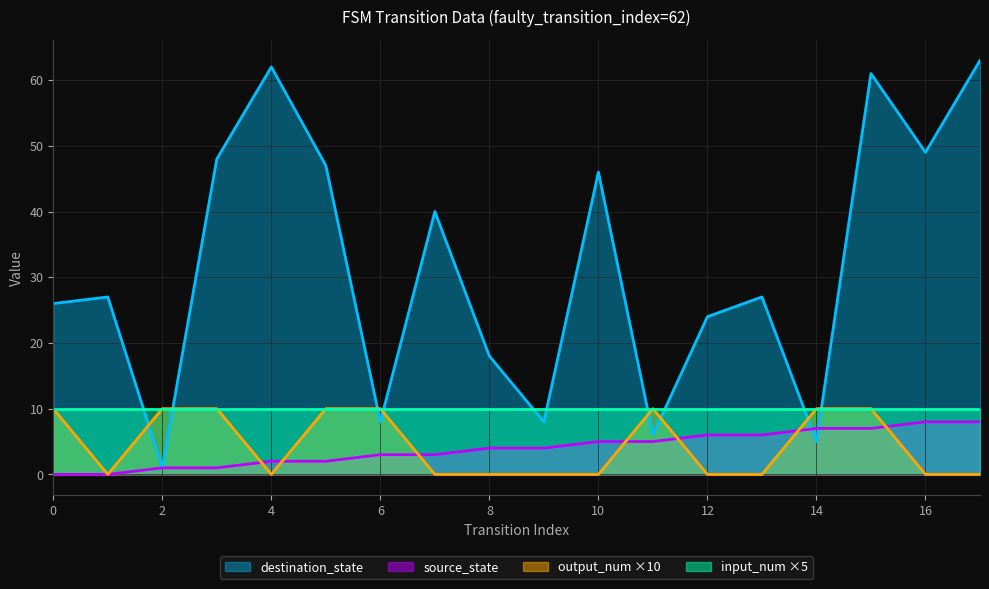

What is the highest value of the destination_state series?

63